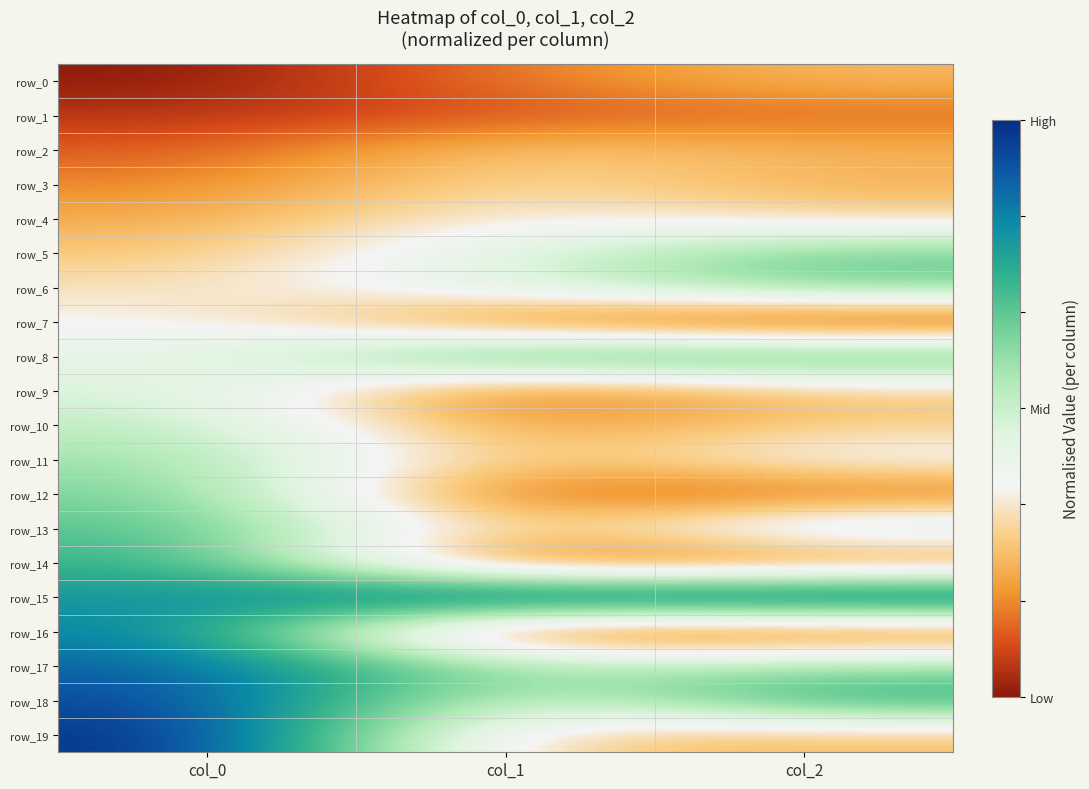

Between col_1 and col_0, which is larger?

col_1